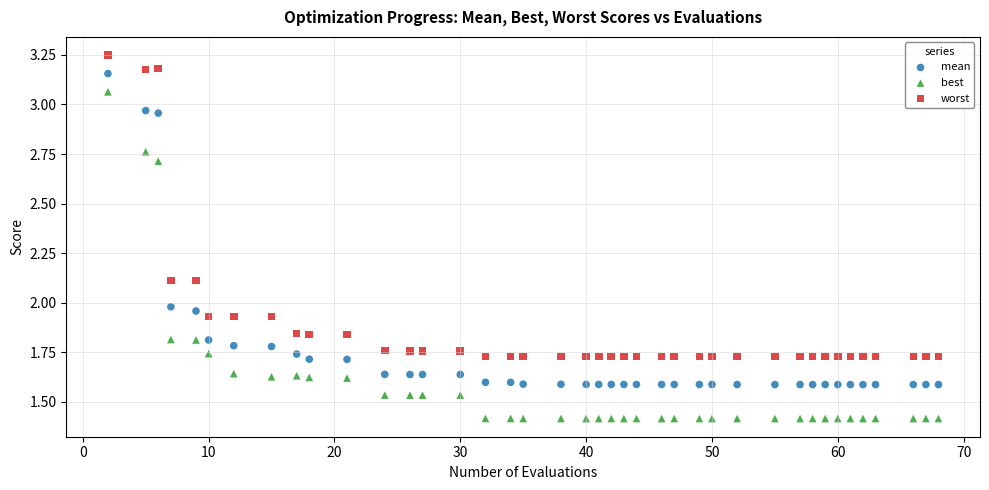

Across all data points, what is the range of X values (max minus min)?

66.0